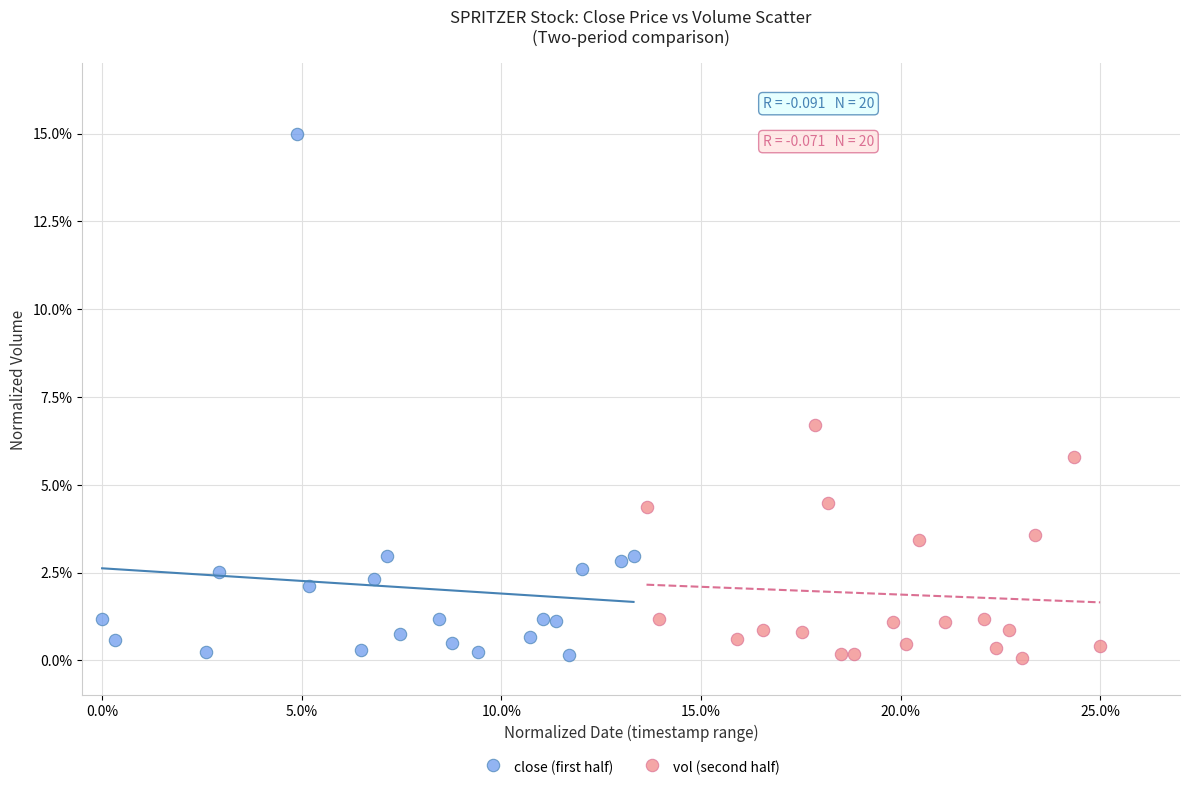

Which series has the widest spread of Y values?

close (first half)